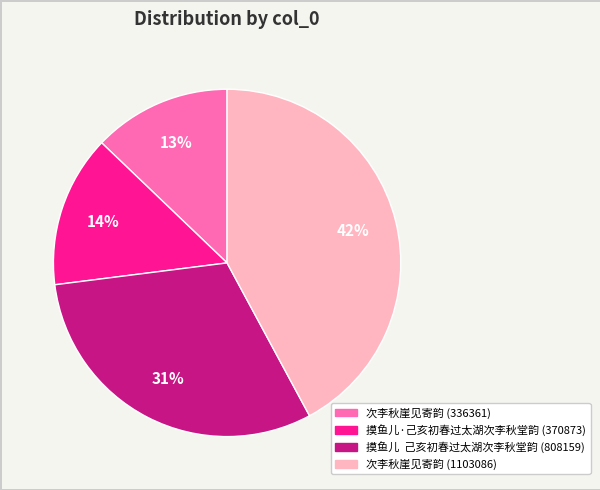

To the nearest percent, what portion does 次李秋崖见寄韵 (336361) represent?

13%